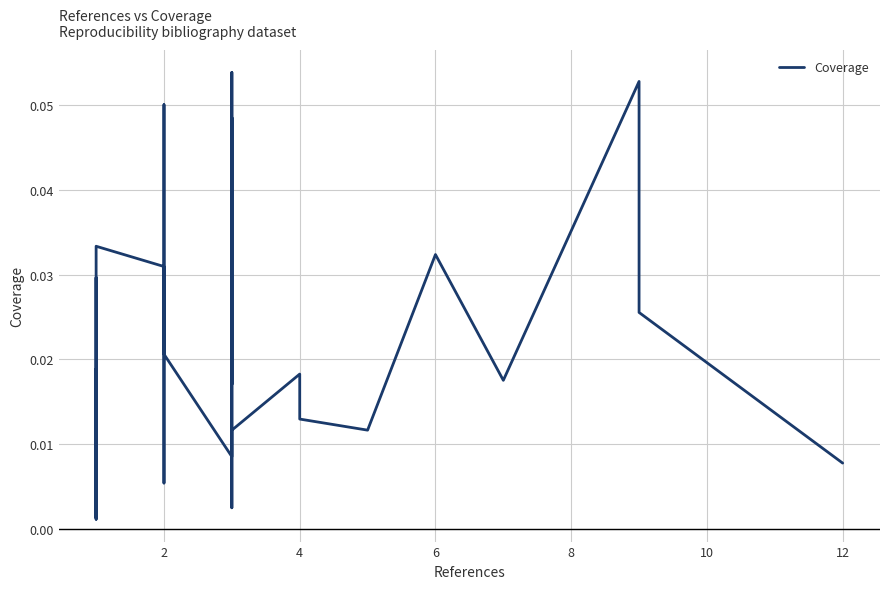

How many points are higher than both their immediate neighbors (excluding endpoints)?

12